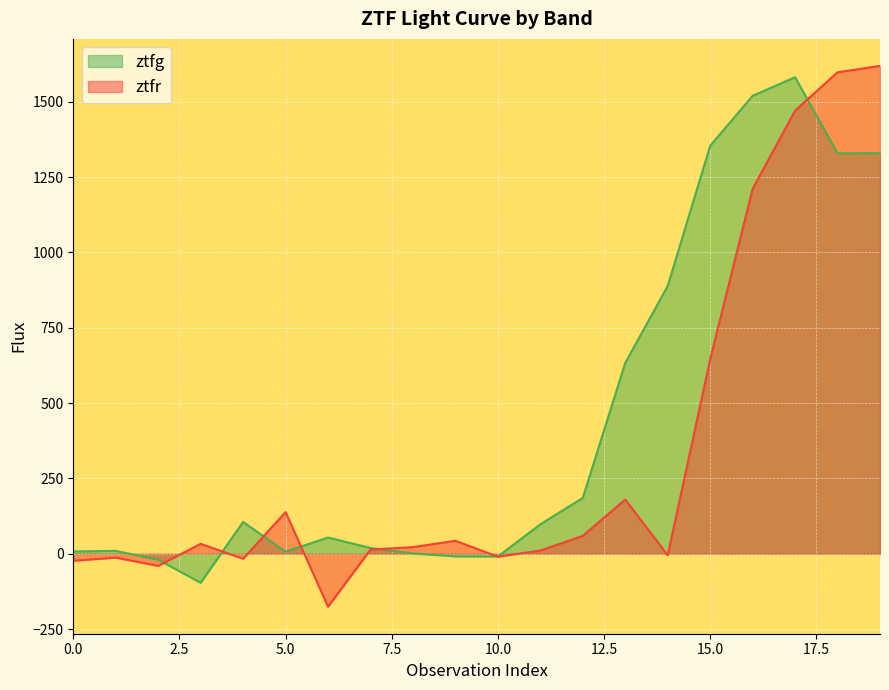

How many intersections are there between ztfg and ztfr?

7